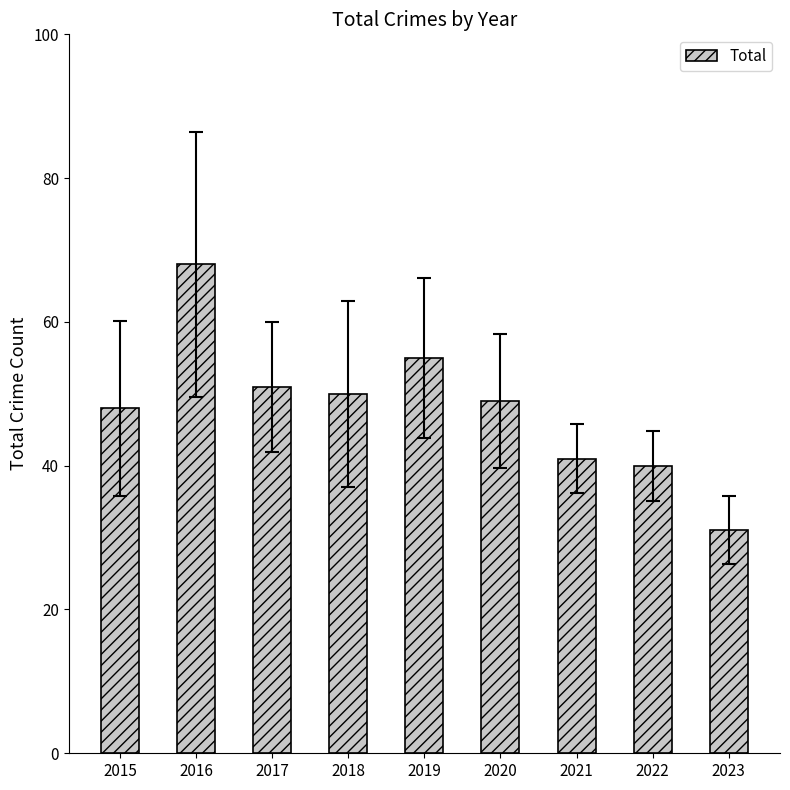

What is the greatest value displayed?

68